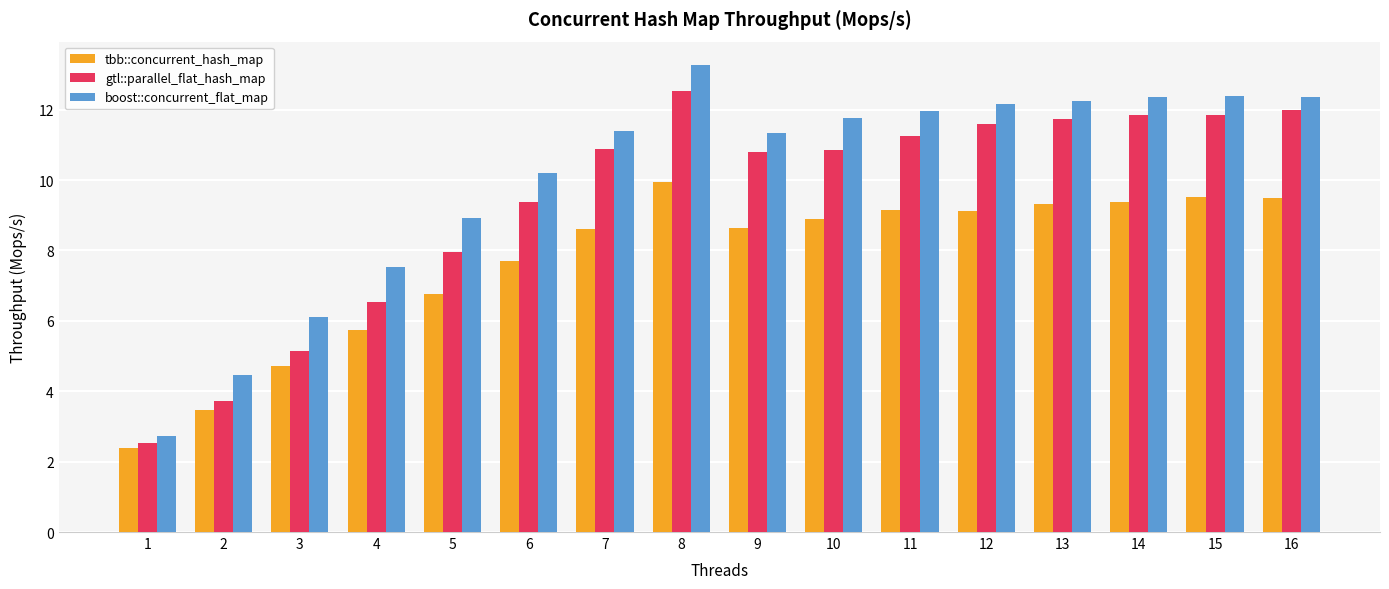

What is the value of the gtl::parallel_flat_hash_map bar at the 8th from the left?

12.5